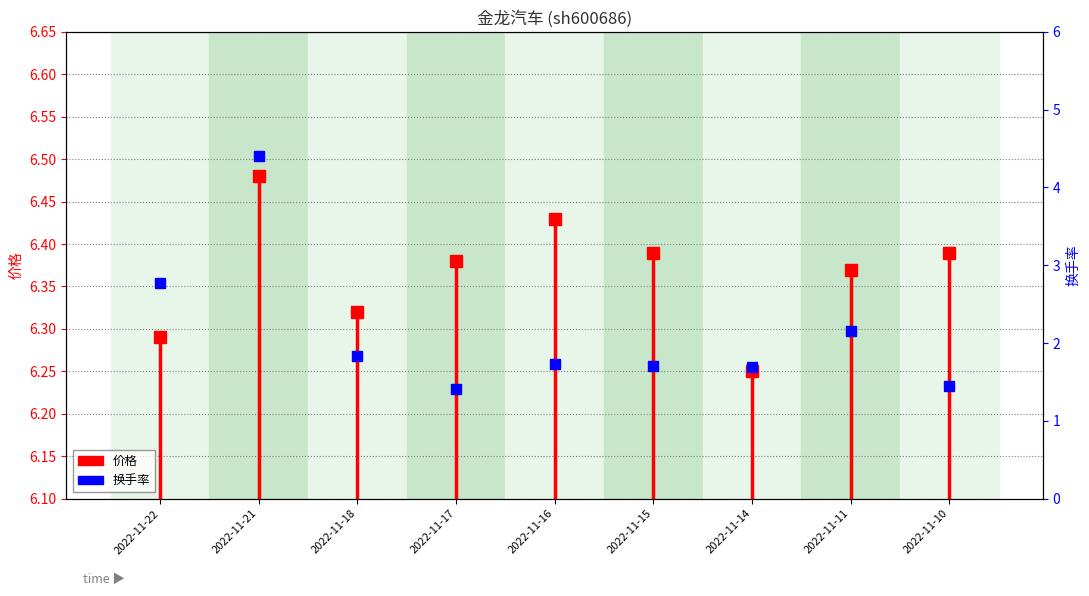

True or false: the data has more than 0 interior local peaks.

True